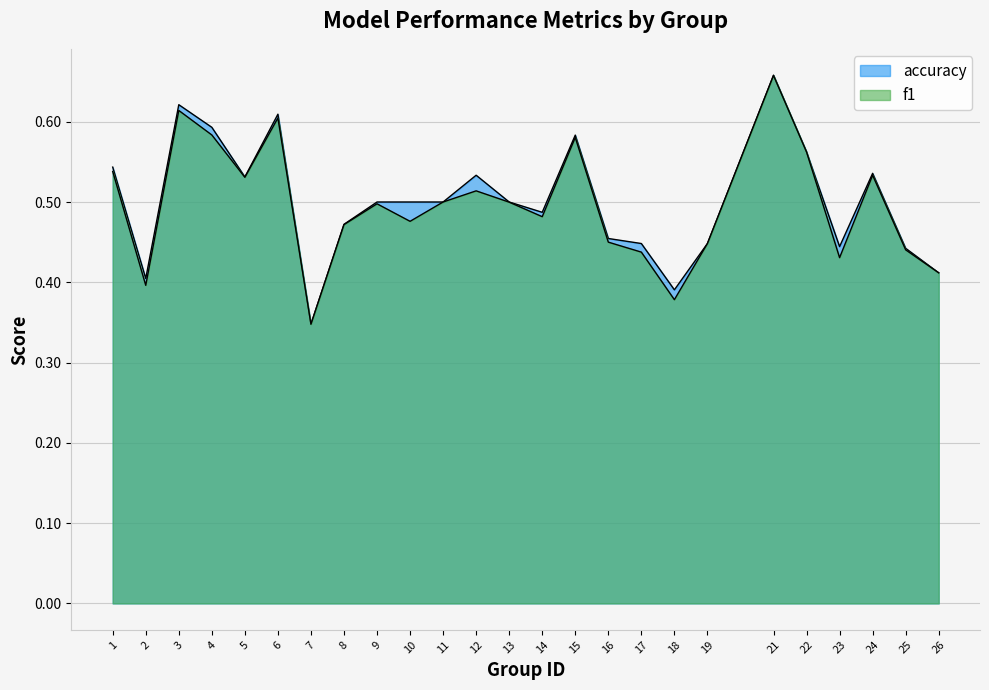

Does the chart display data point markers on the line(s)?

No